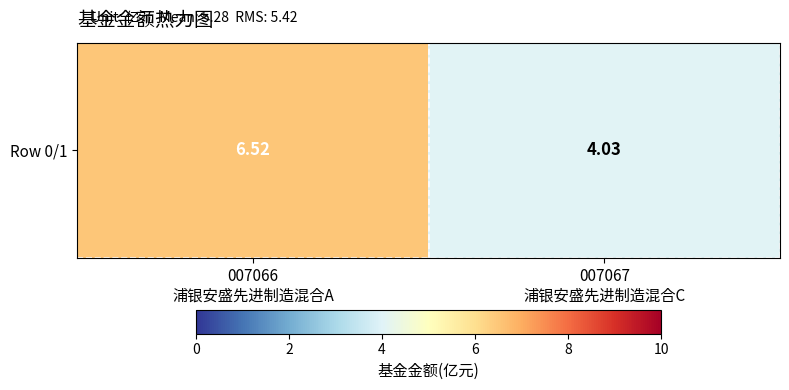

Is it true that the value at 007067
浦银安盛先进制造混合C is 5.5?

False